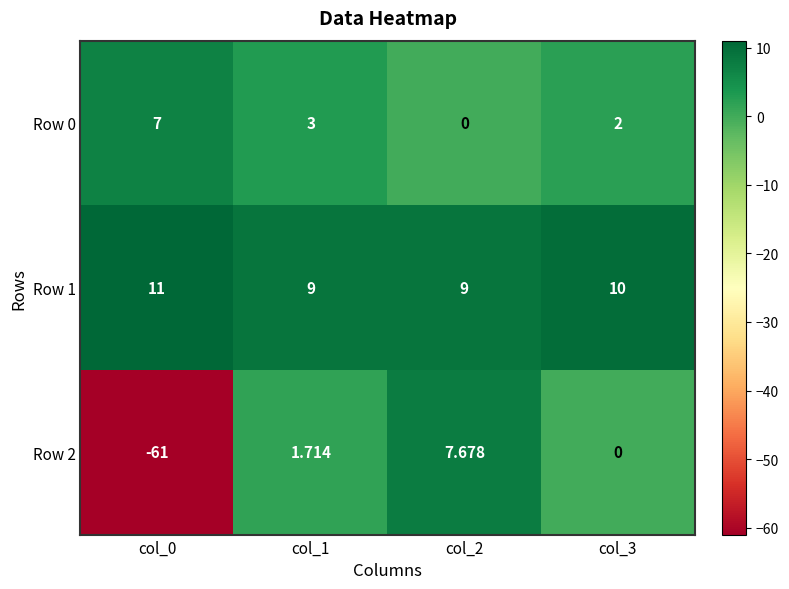

Which category has the highest value across all series?

col_0